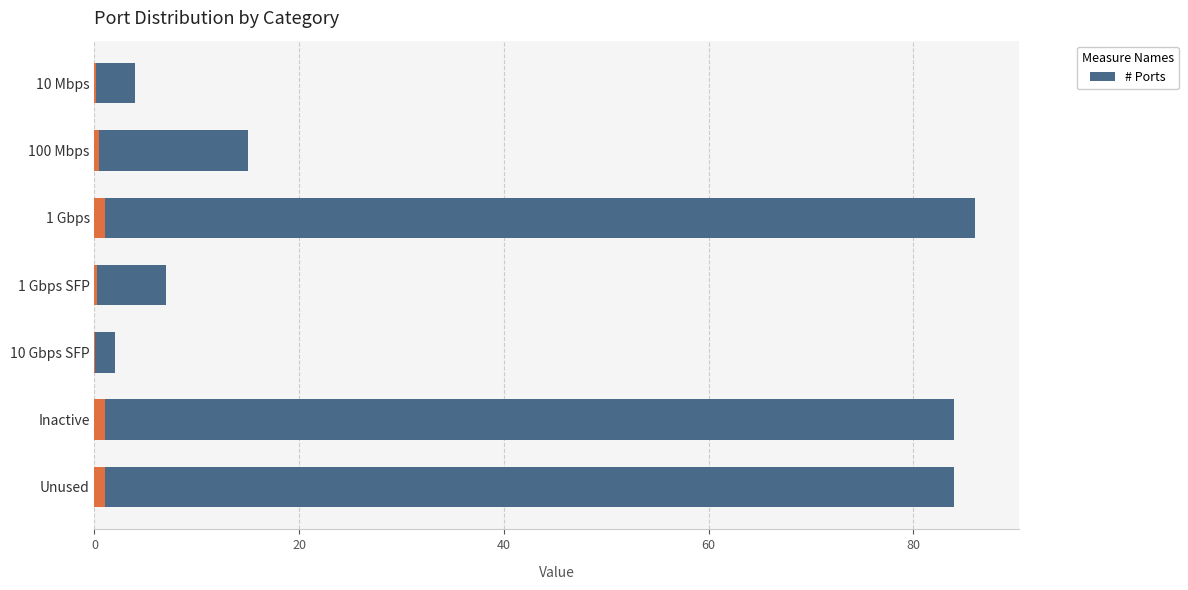

What position from the right is 1 Gbps?

5